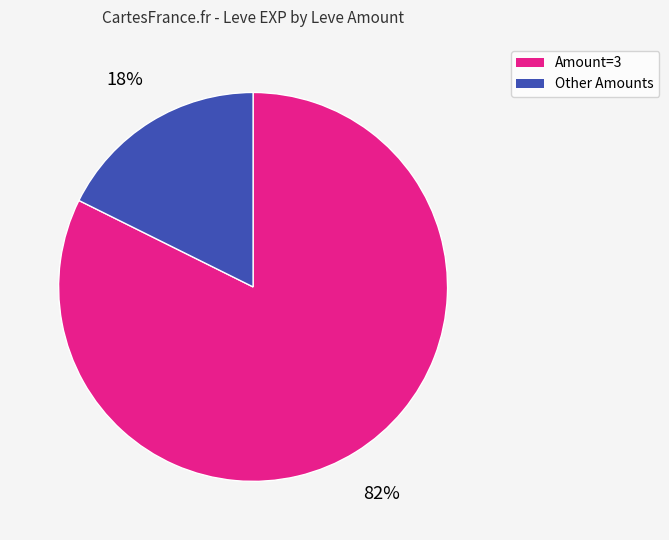

To the nearest percent, what is the average slice percentage?

50%